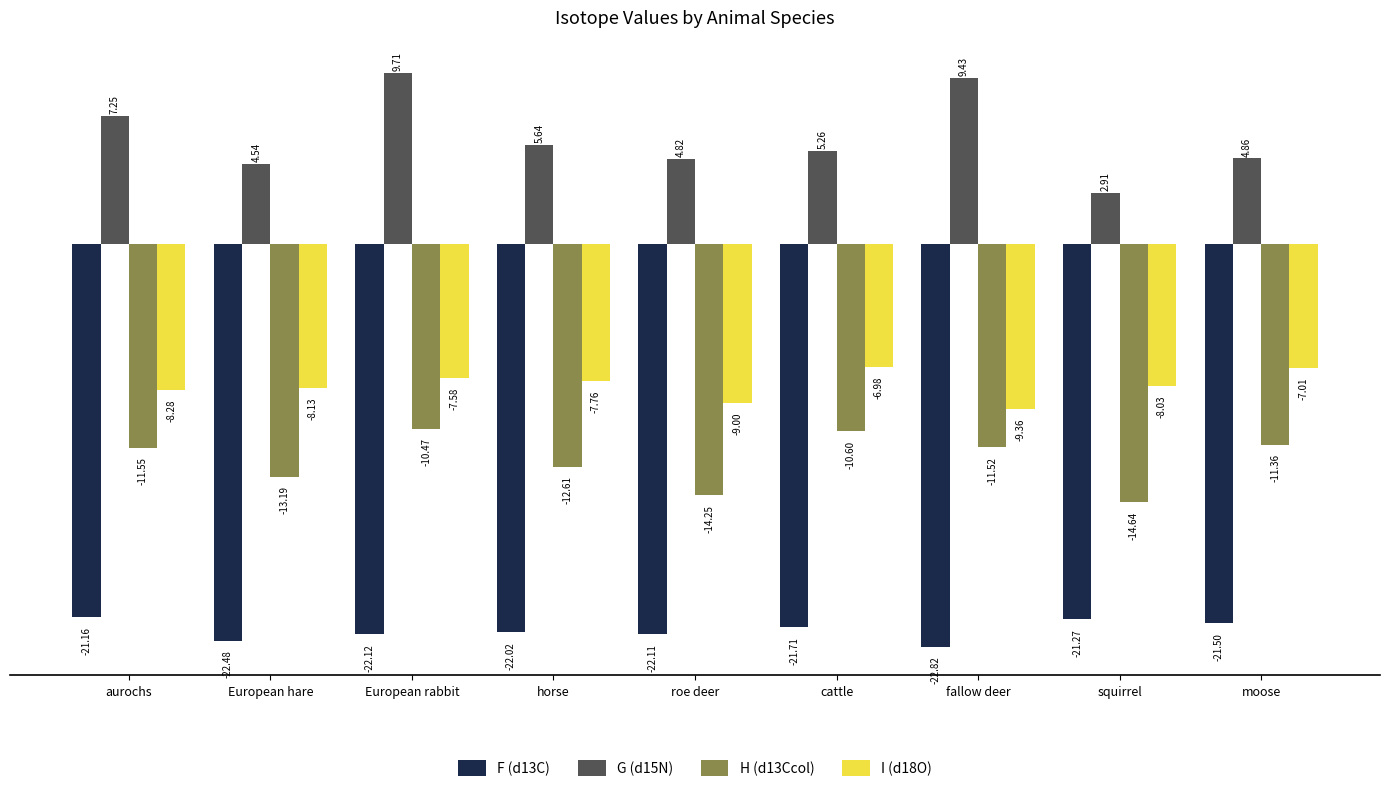

How many values in the G (d15N) series are below 5?

4